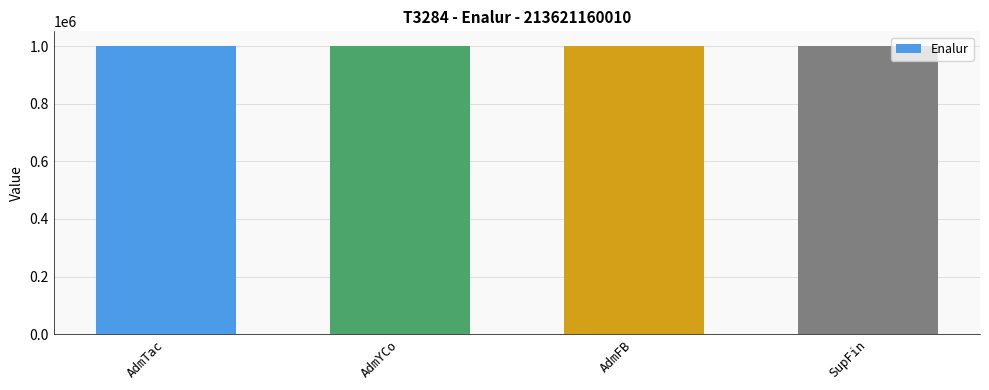

What position from the right is AdmFB?

2